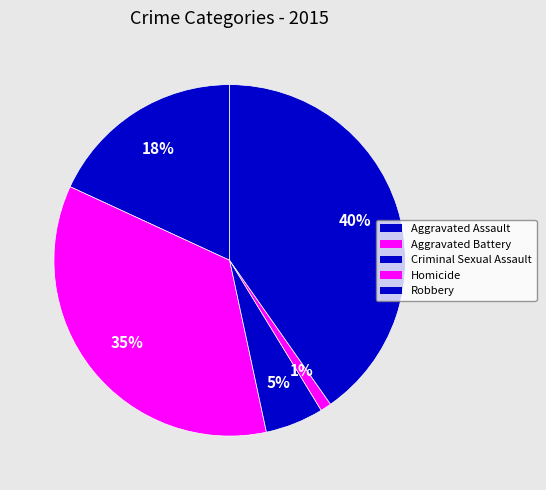

Is it true that Homicide is 1% of the pie?

True